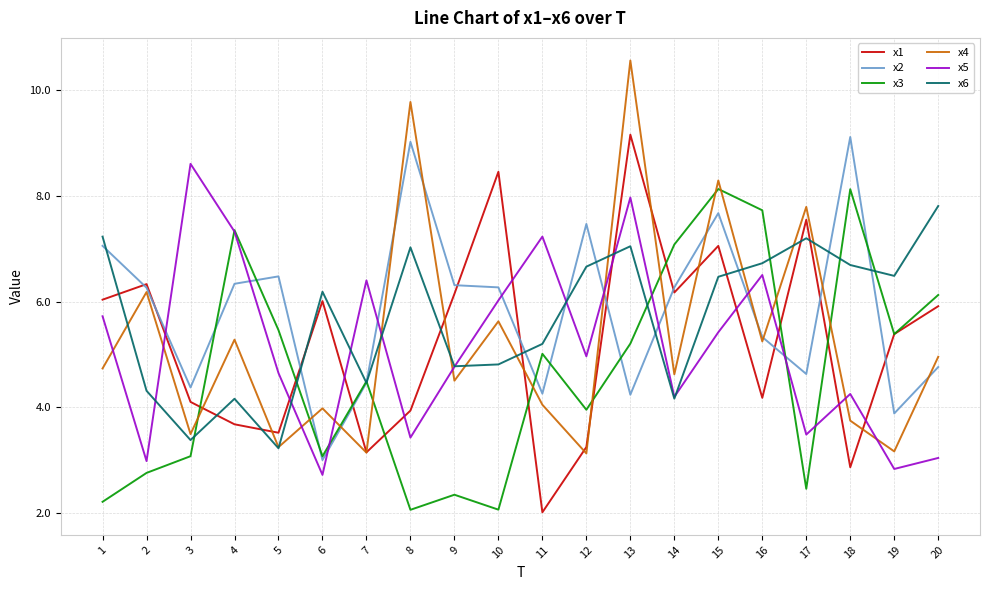

At which label does x2 first exceed 6?

1